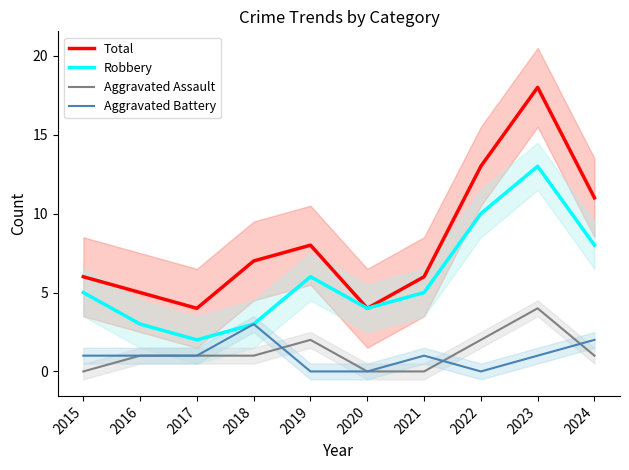

Which series has the widest spread of values?

Total